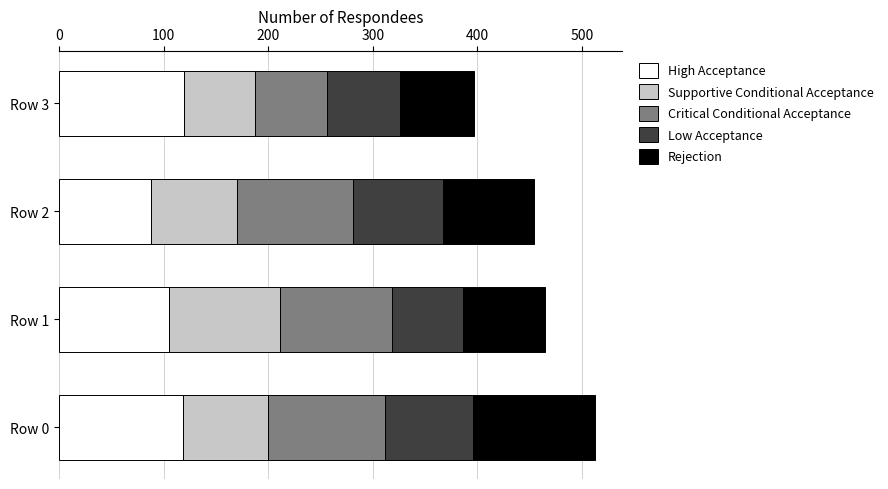

True or false: High Acceptance has a value of 119 at Row 0.

True